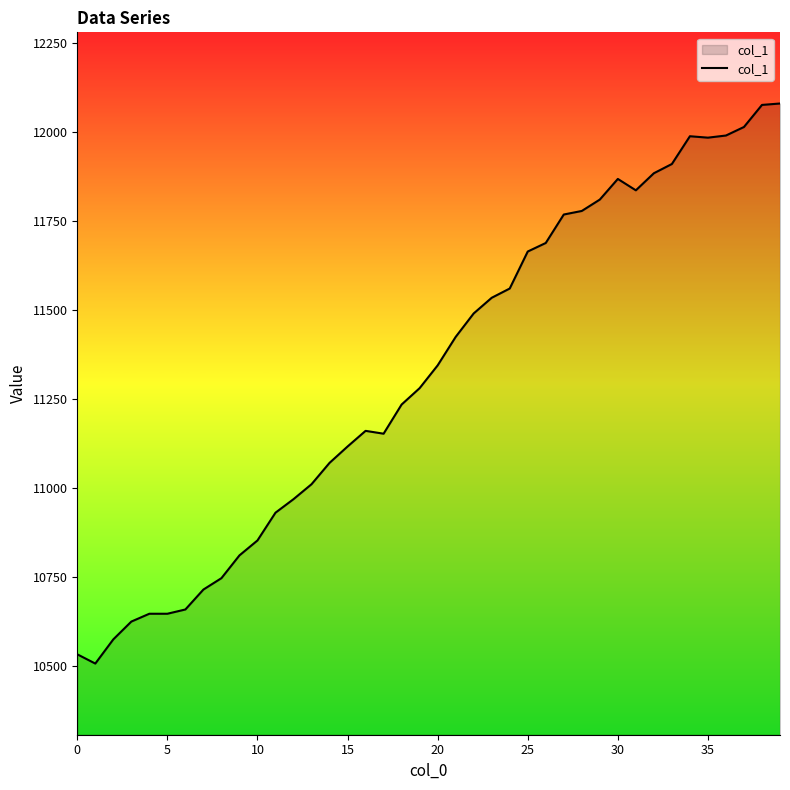

What is the difference between the maximum and minimum values?

1574